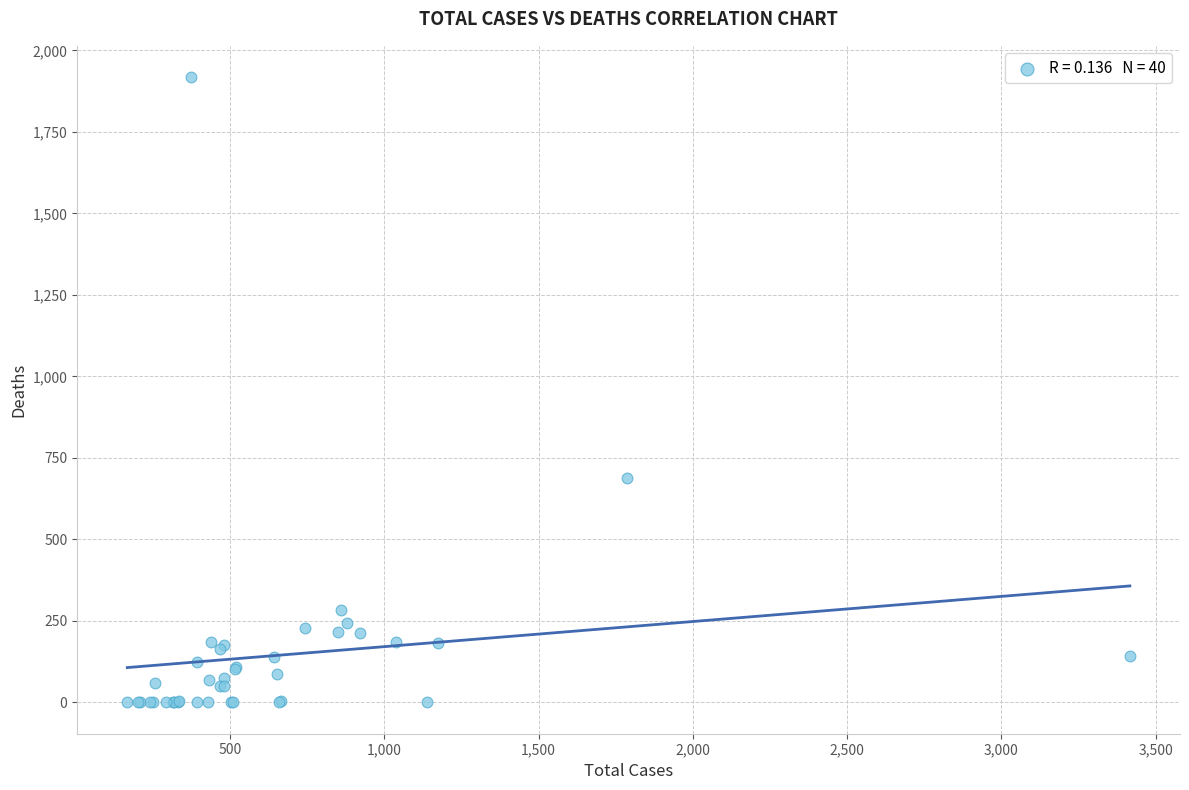

What Y value in the scatter plot is closest to 959?

688